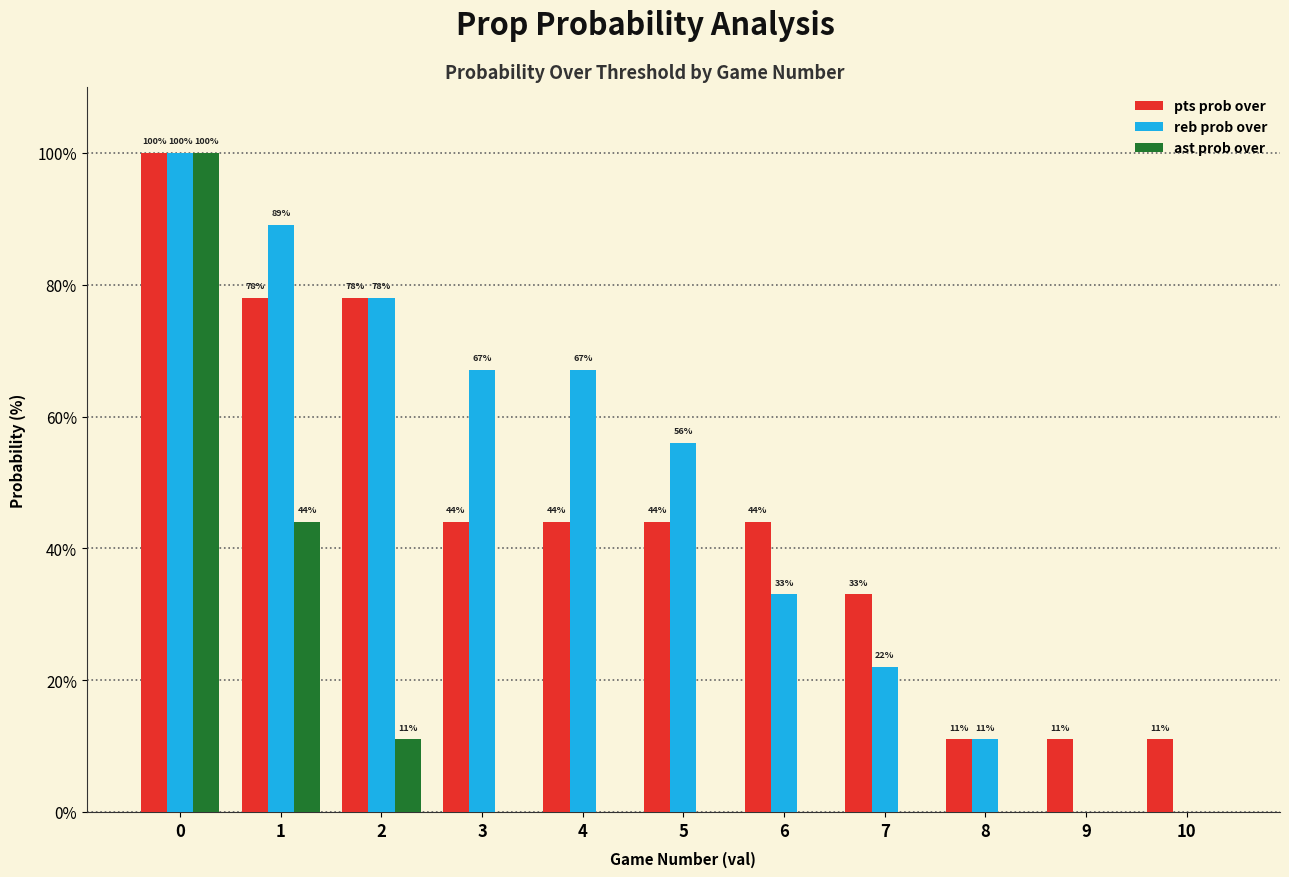

Reading left to right, transcribe all the data shown in this chart.

pts prob over: 100	78	78	44	44	44	44	33	11	11	11
reb prob over: 100	89	78	67	67	56	33	22	11	0	0
ast prob over: 100	44	11	0	0	0	0	0	0	0	0